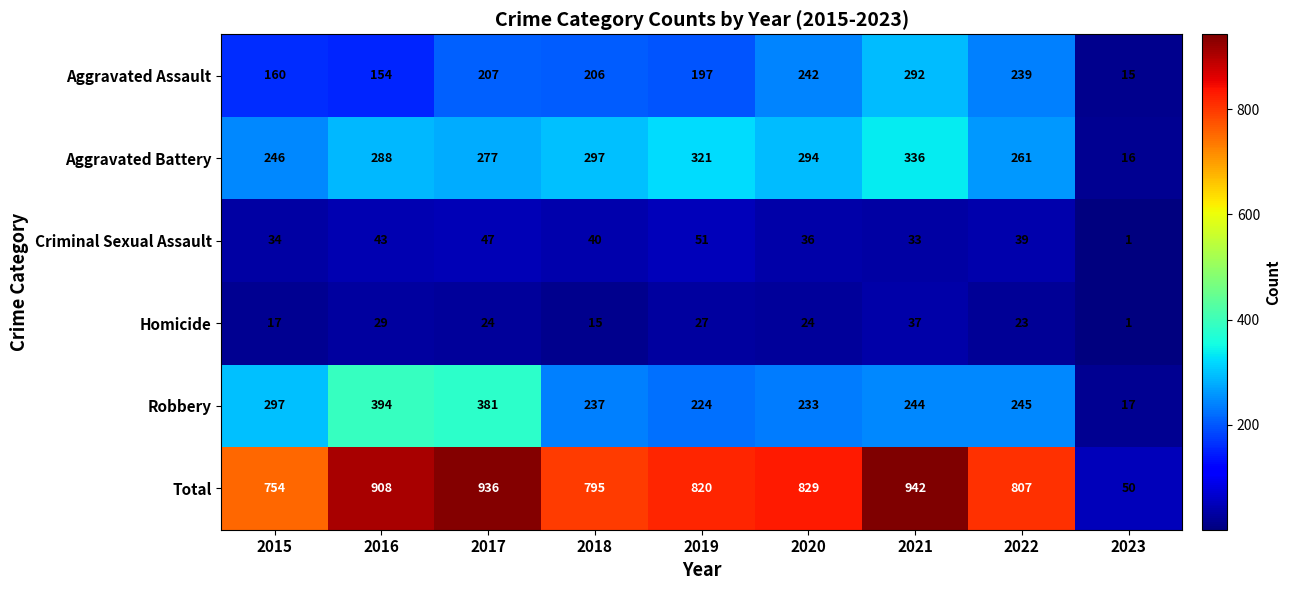

Where is Homicide nearest to the value 19?

2015